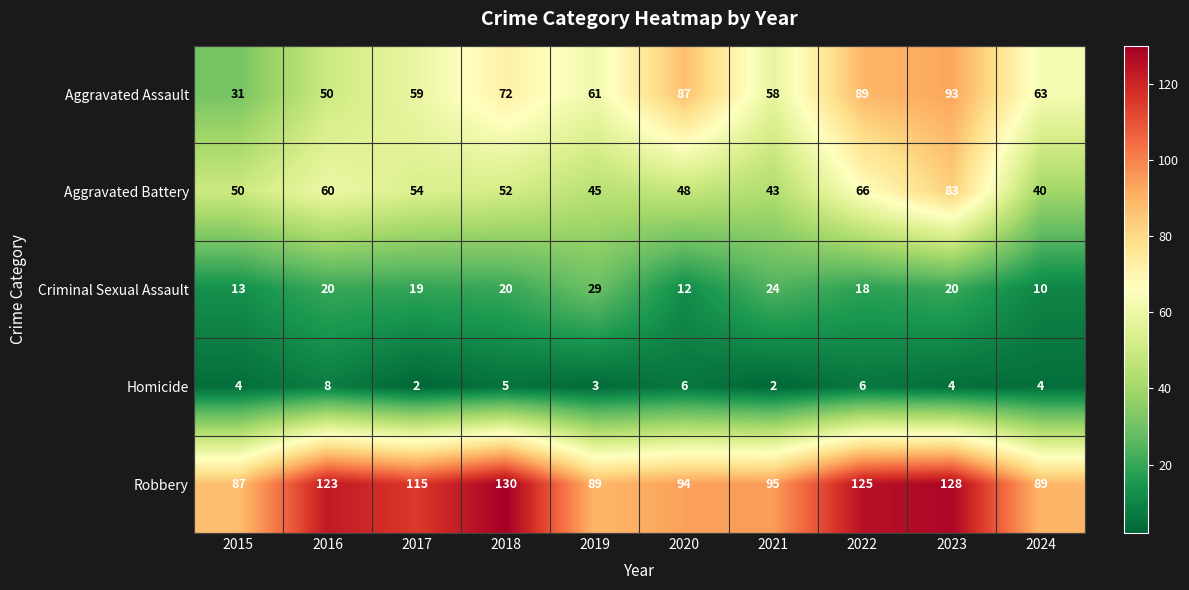

What is the total value across all series at 2018?

279